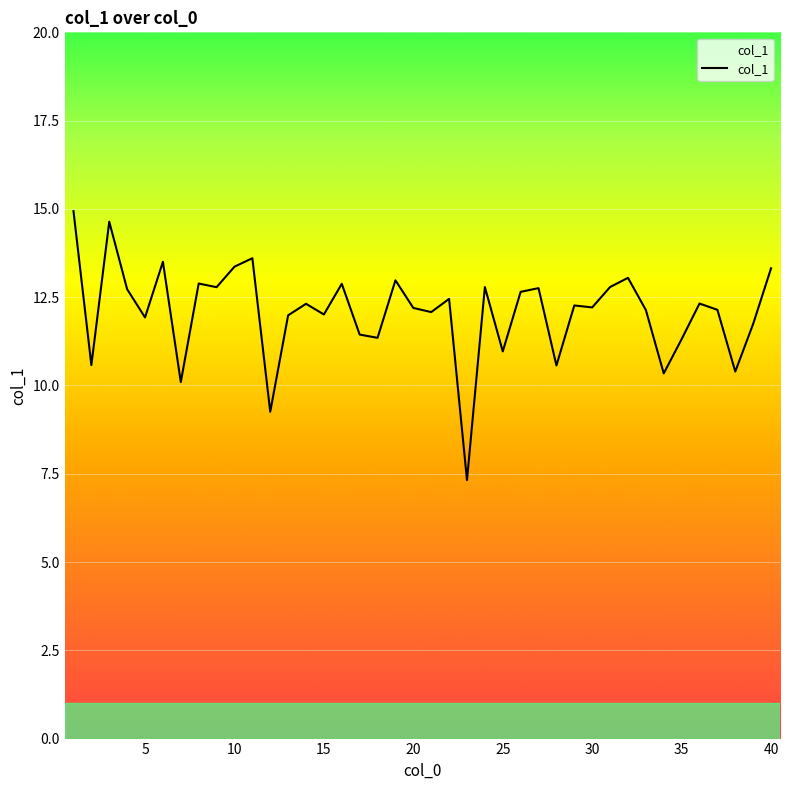

What is the difference between the maximum and minimum values?

7.6